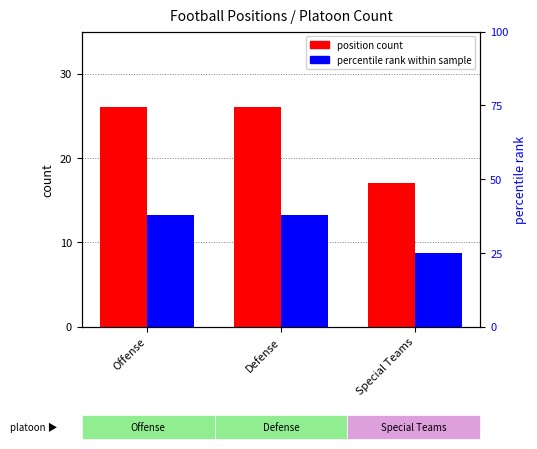

List the labels in order of percentile rank within sample value, largest first.

Offense, Defense, Special Teams